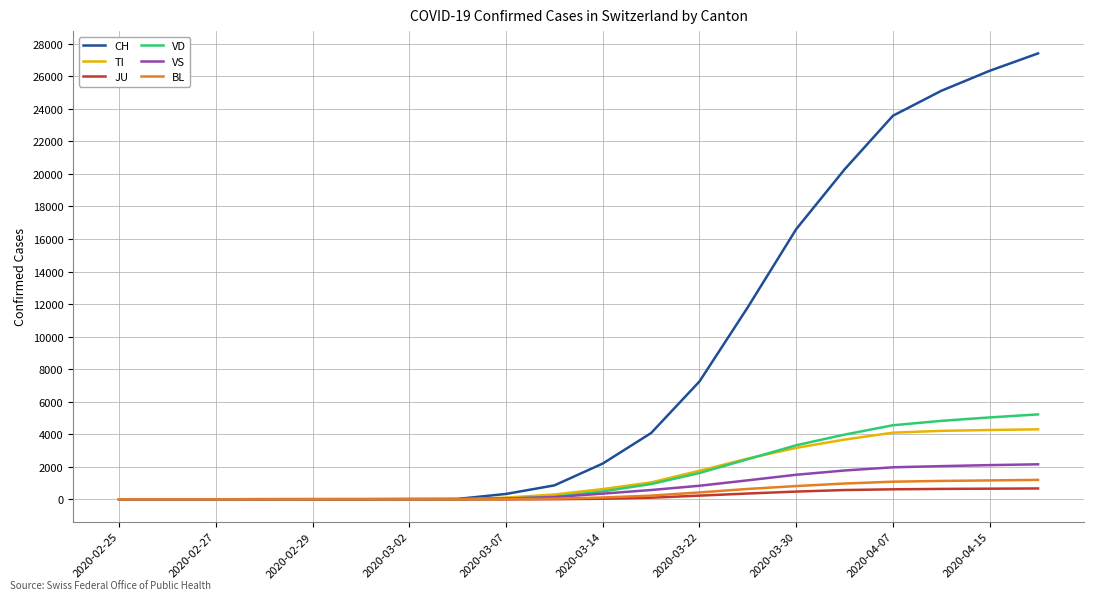

Which series has the largest range (max minus min)?

CH